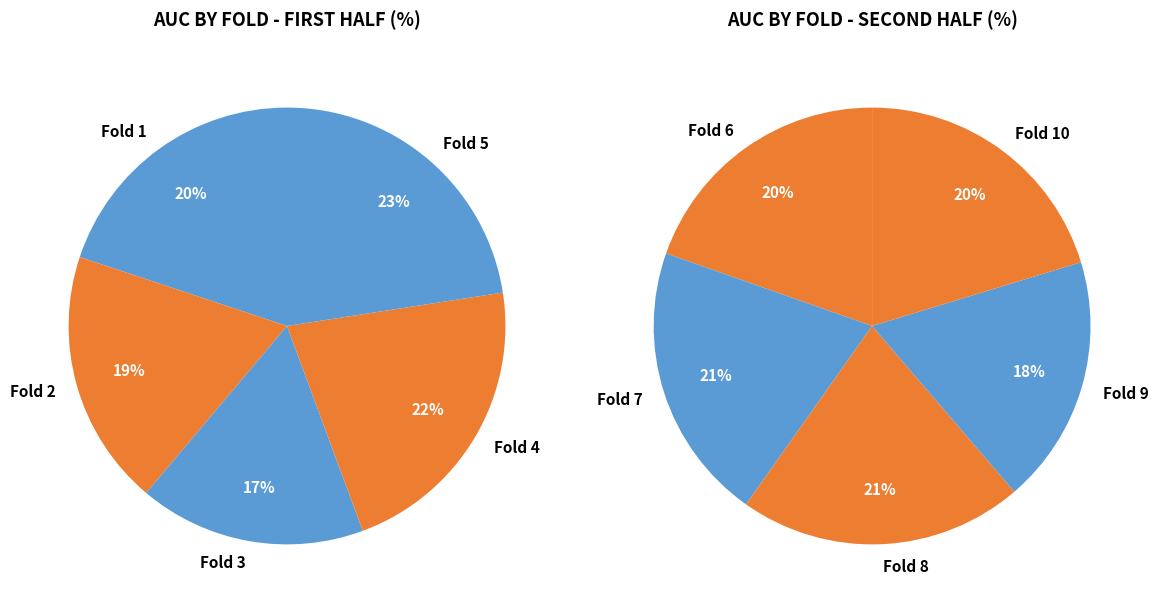

Is there a majority slice in this chart?

No